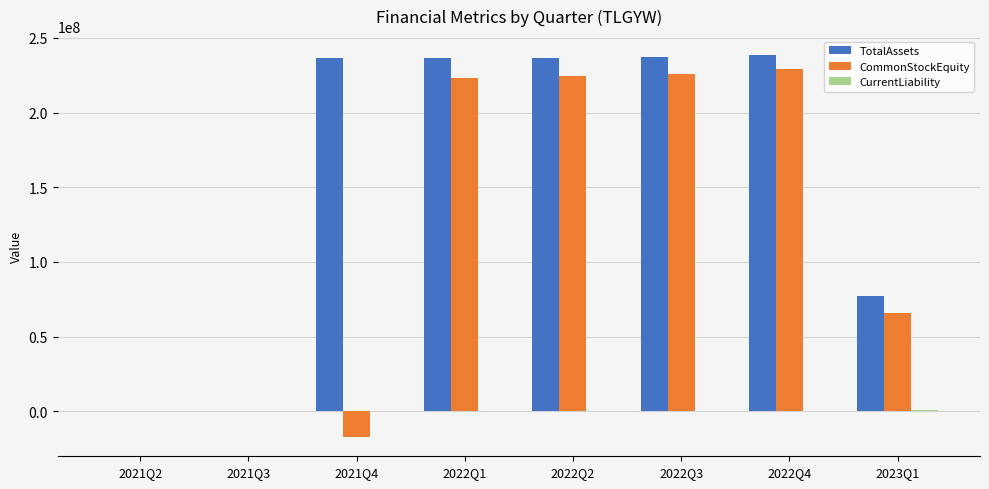

What is the sum of all CommonStockEquity values?

951323180